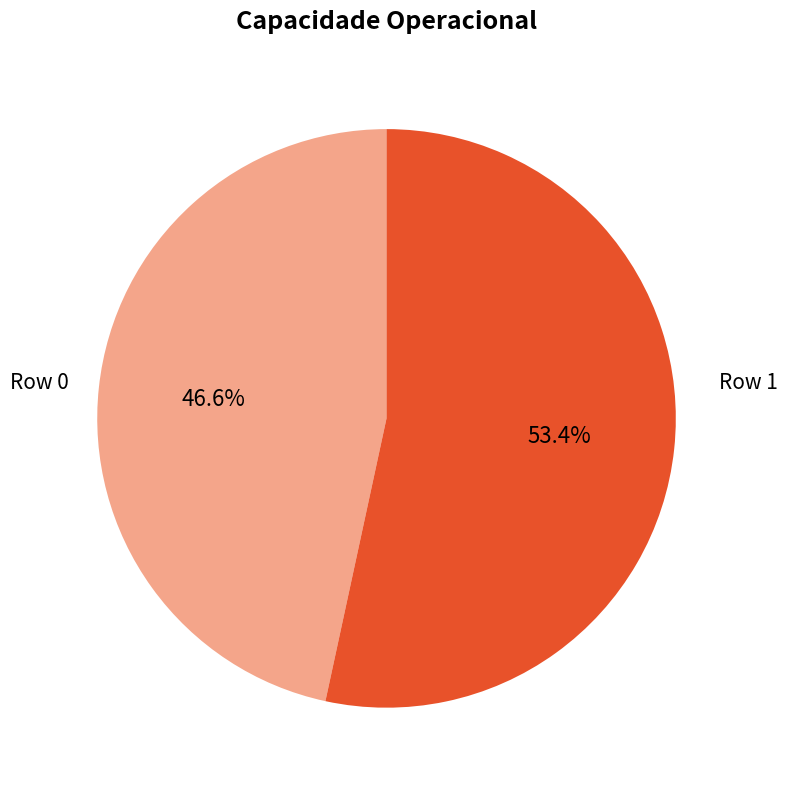

The Row 0 slice represents 47% of the pie. True or false?

True